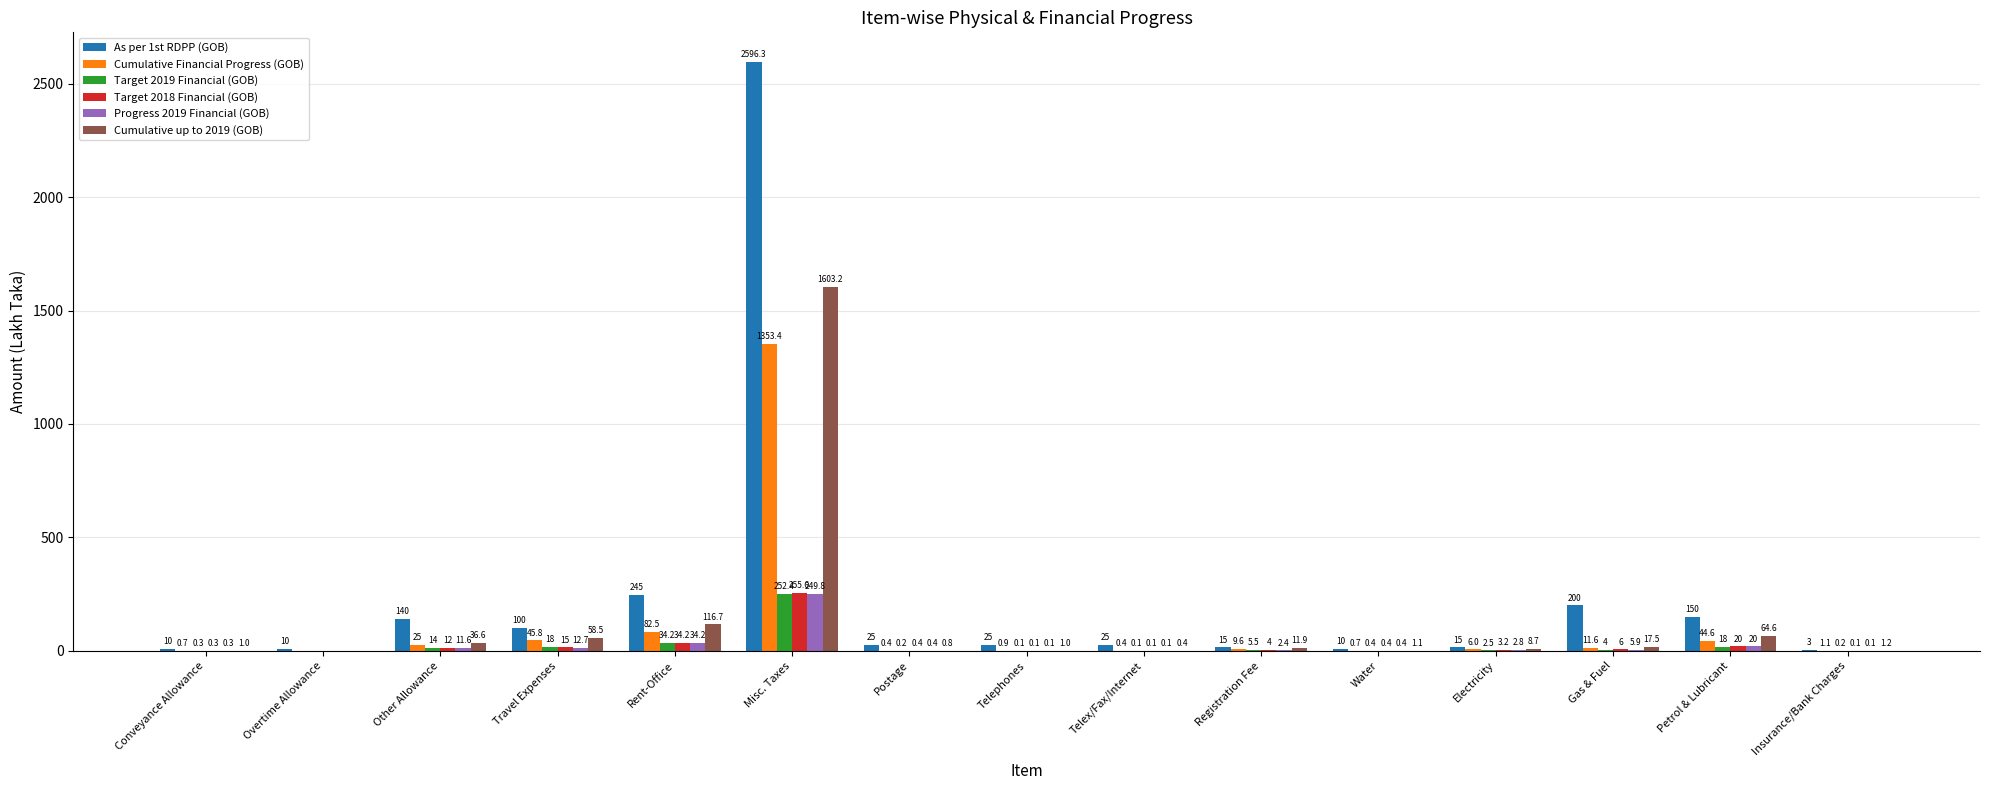

What is the maximum value for Target 2019 Financial (GOB)?

252.4